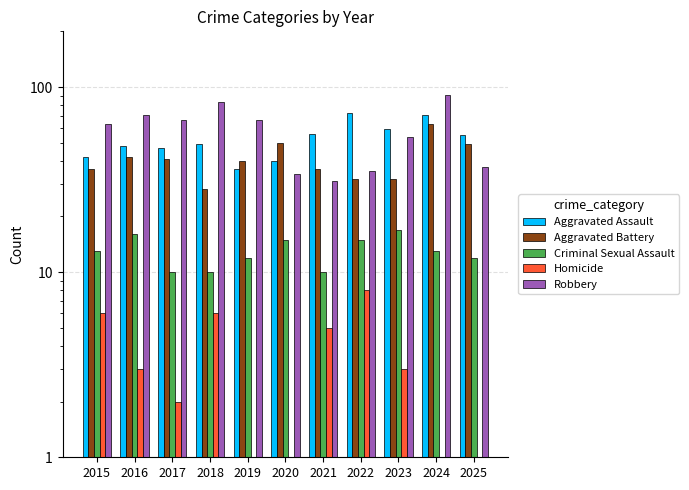

The Criminal Sexual Assault series shows 7 at 2019. True or false?

False